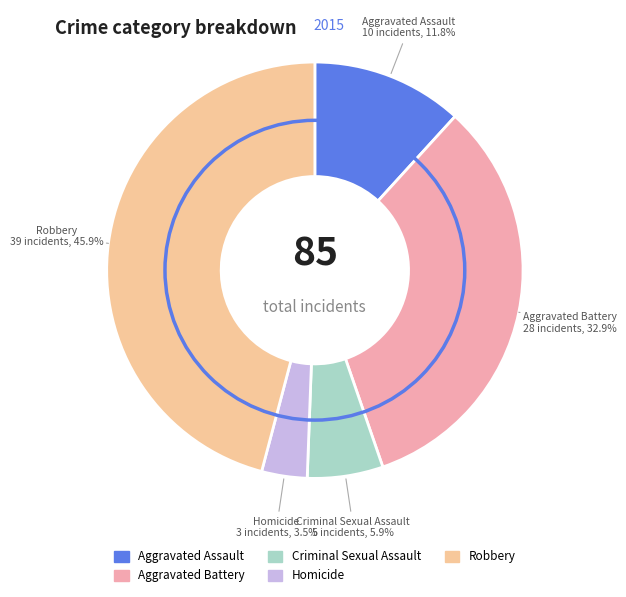

The Robbery slice represents 57% of the pie. True or false?

False